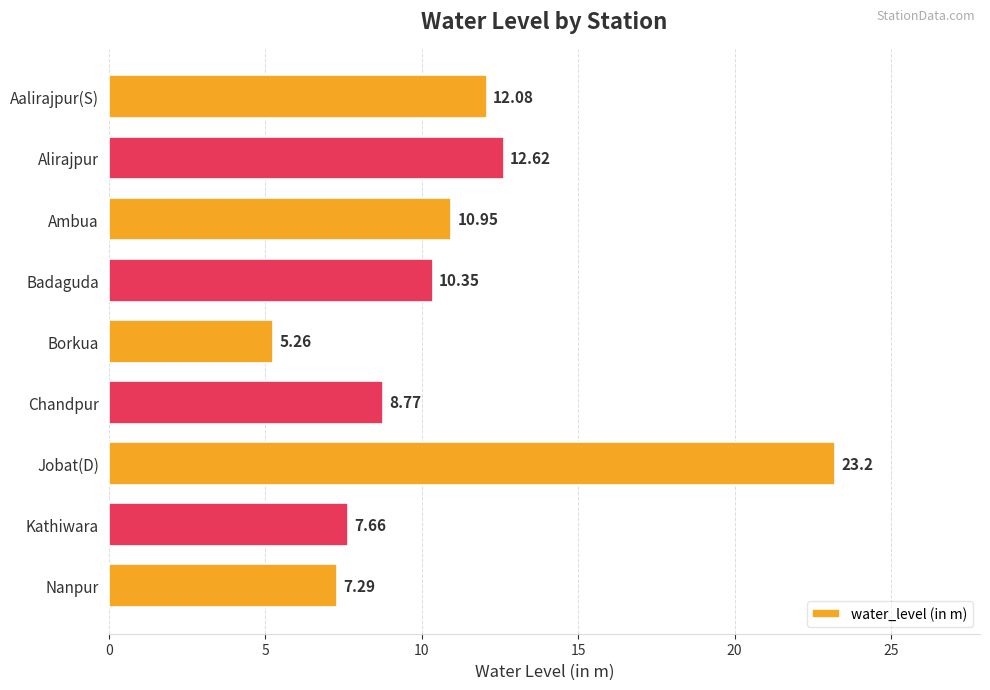

What is the ratio of the value at Alirajpur to the value at Kathiwara?

1.6